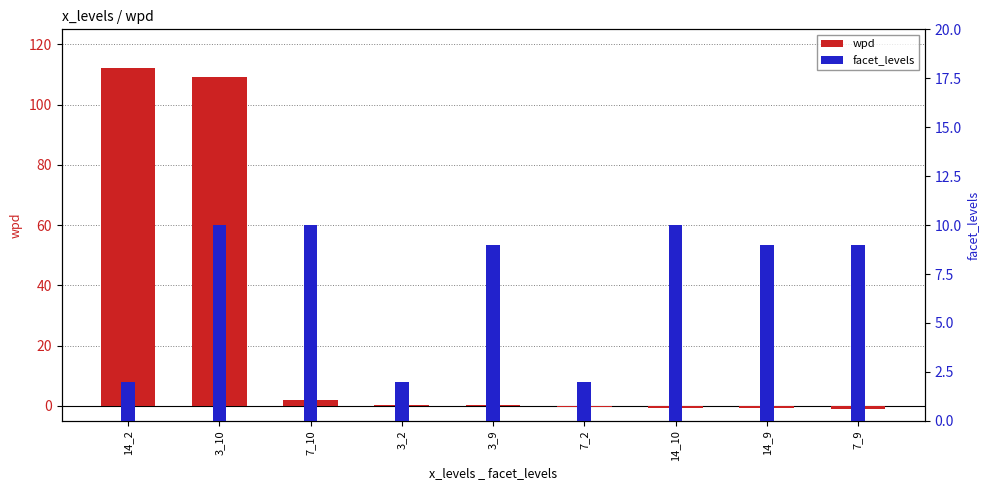

At how many categories does at least one series exceed 42?

2